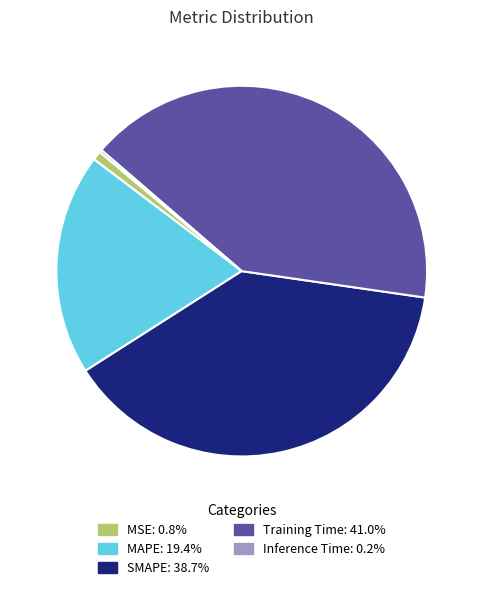

Which category has the biggest portion of the pie?

Training Time